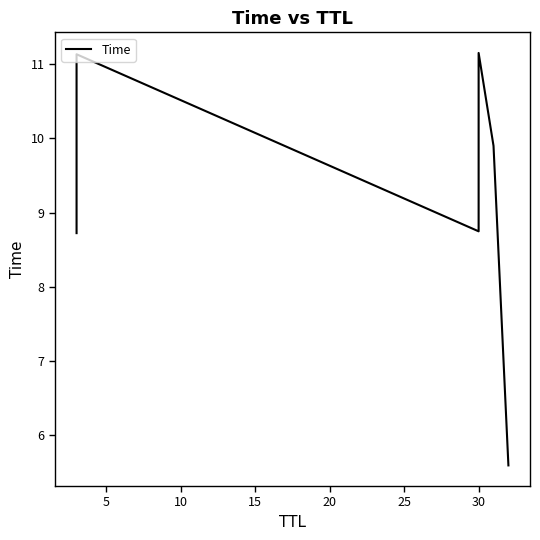

What is the maximum value shown in the chart?

11.1